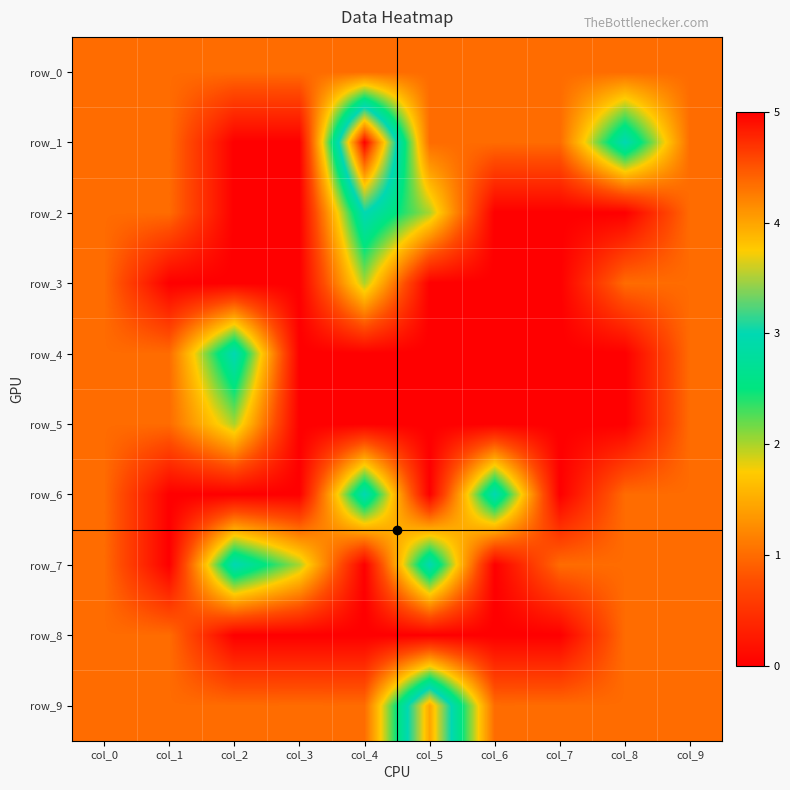

Between col_2 and col_9, which series saw the biggest shift?

row_4